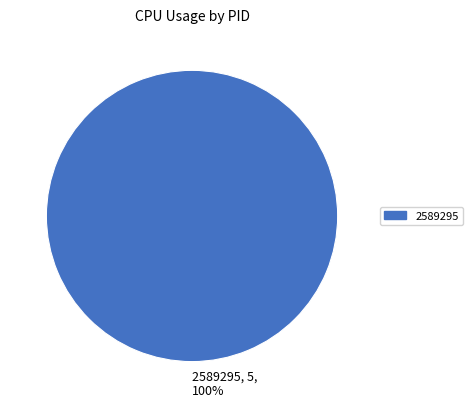

Rank the categories by value from highest to lowest.

2589295, 5, 100%